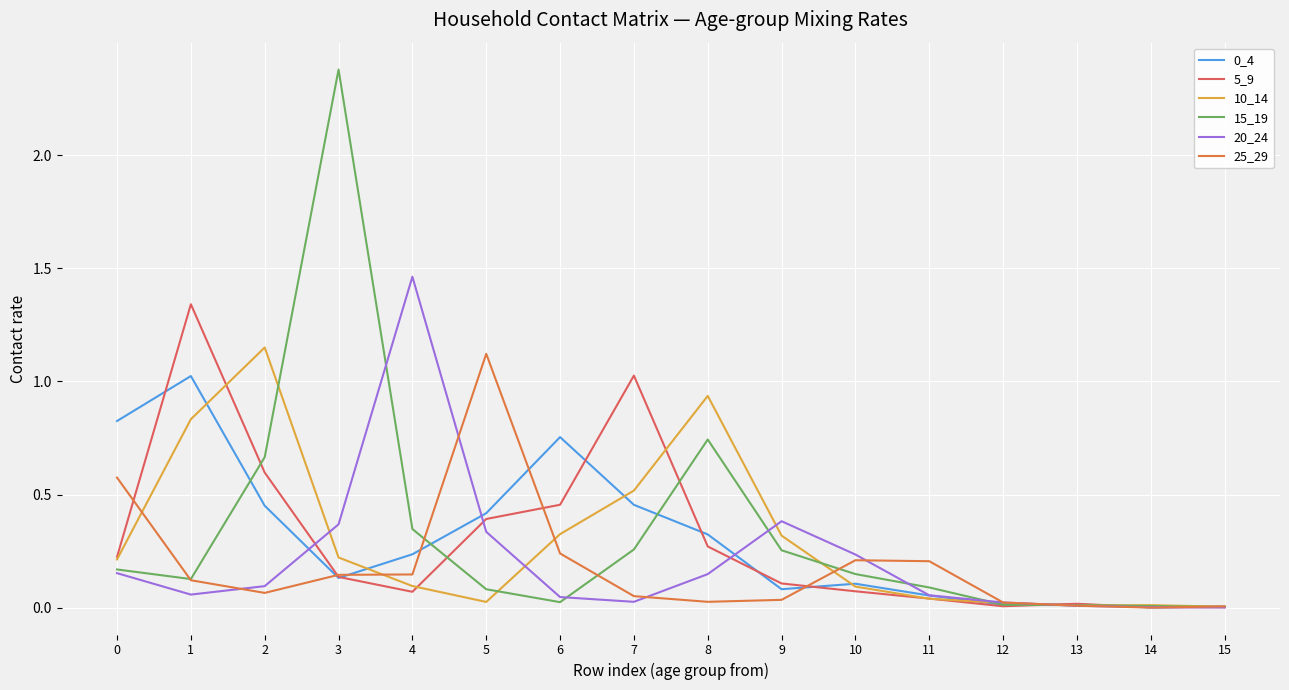

Does the chart have visible grid lines?

Yes